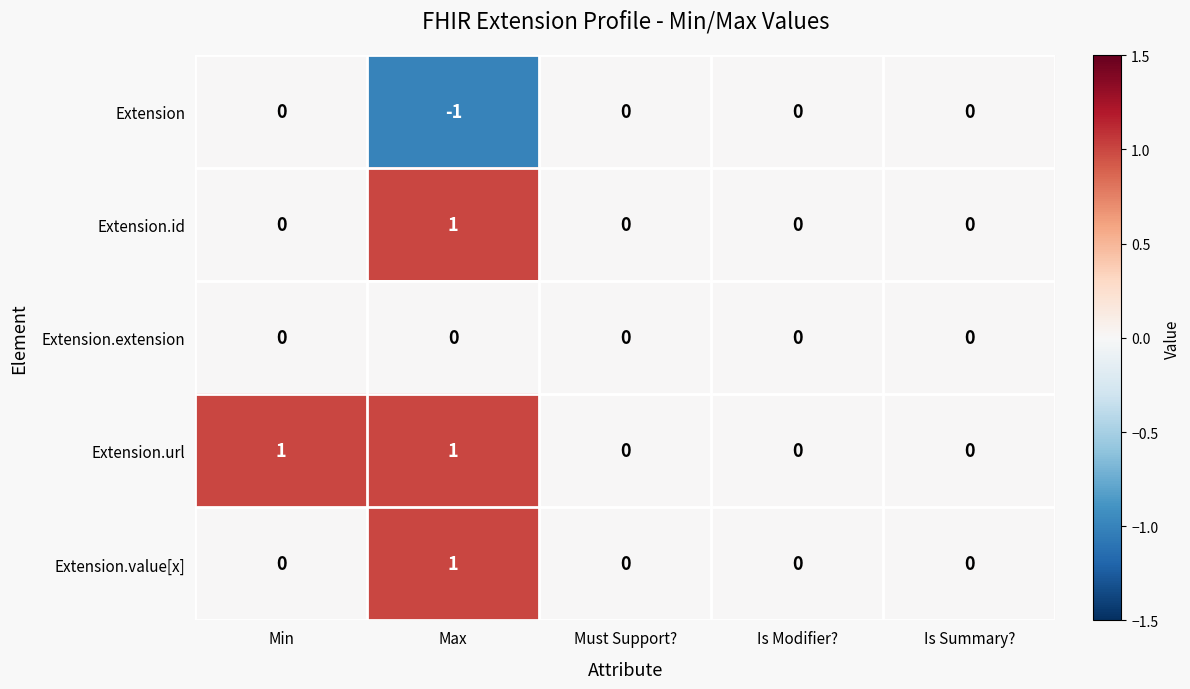

Reading left to right, transcribe all the data shown in this chart.

Extension: 0	-1	0	0	0
Extension.id: 0	1	0	0	0
Extension.extension: 0	0	0	0	0
Extension.url: 1	1	0	0	0
Extension.value[x]: 0	1	0	0	0